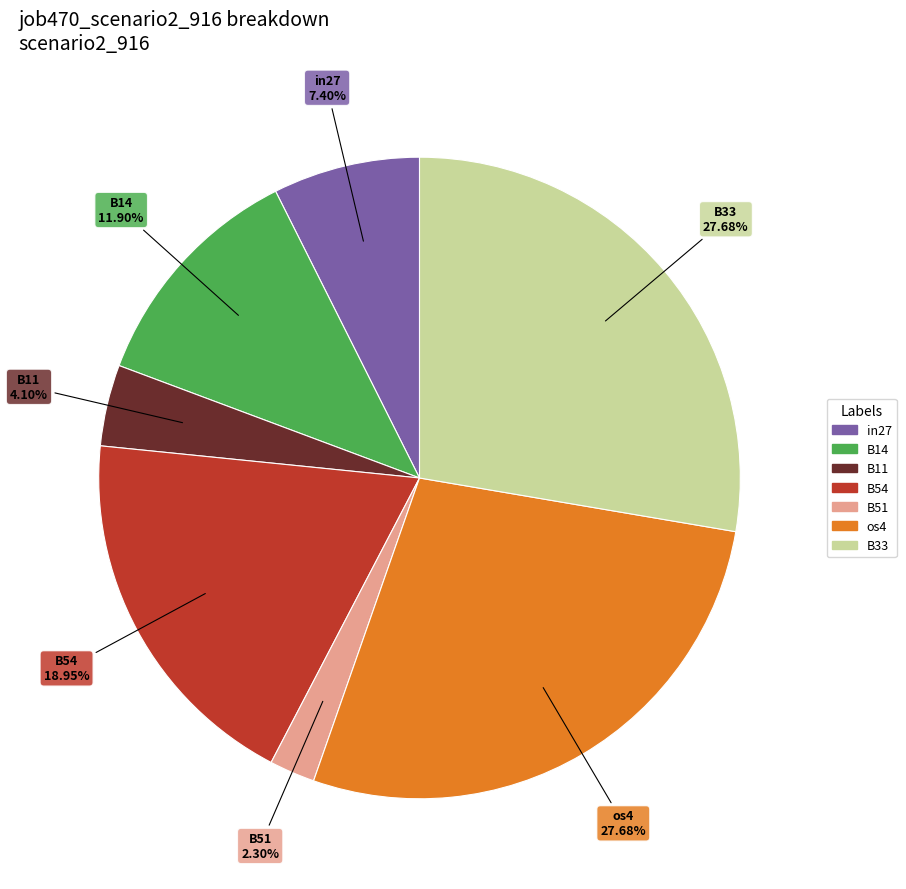

Does any single category account for the majority?

No